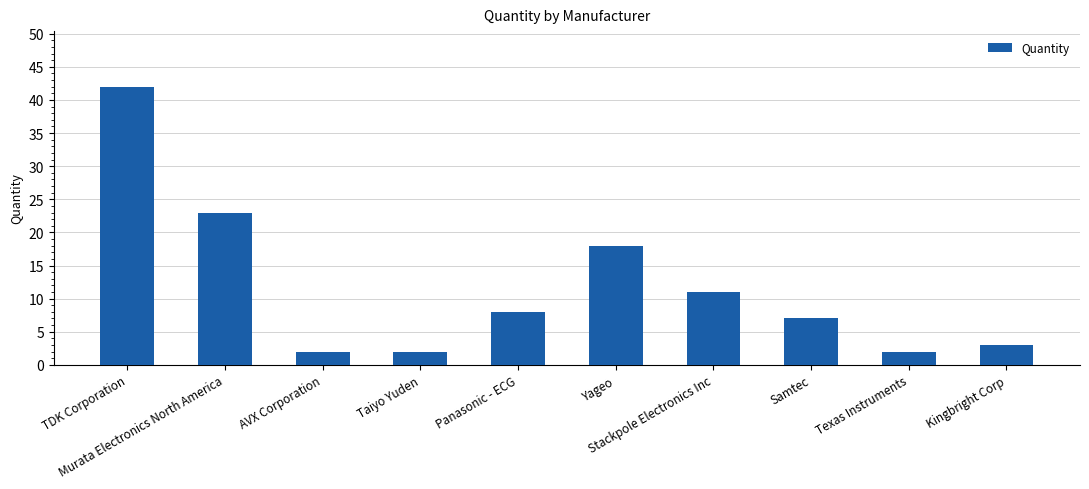

How many bars are there in total?

10